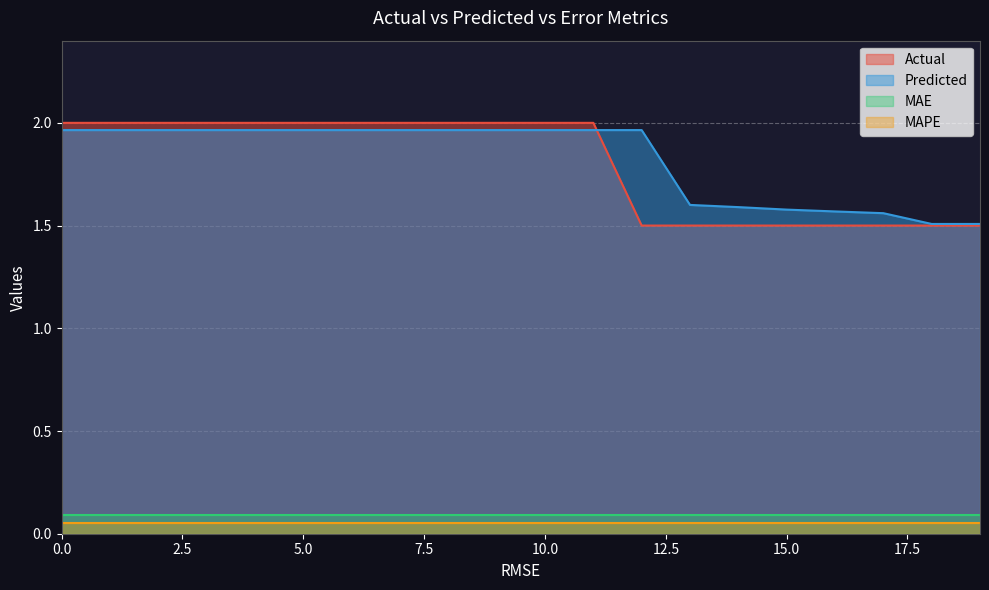

What is the lowest value of the Predicted series?

1.5